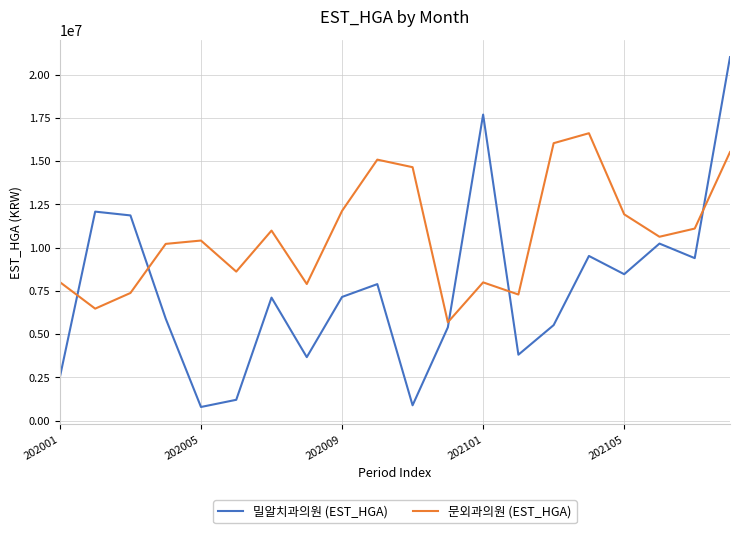

True or false: 문외과의원 (EST_HGA) and 밀알치과의원 (EST_HGA) cross at least once.

True